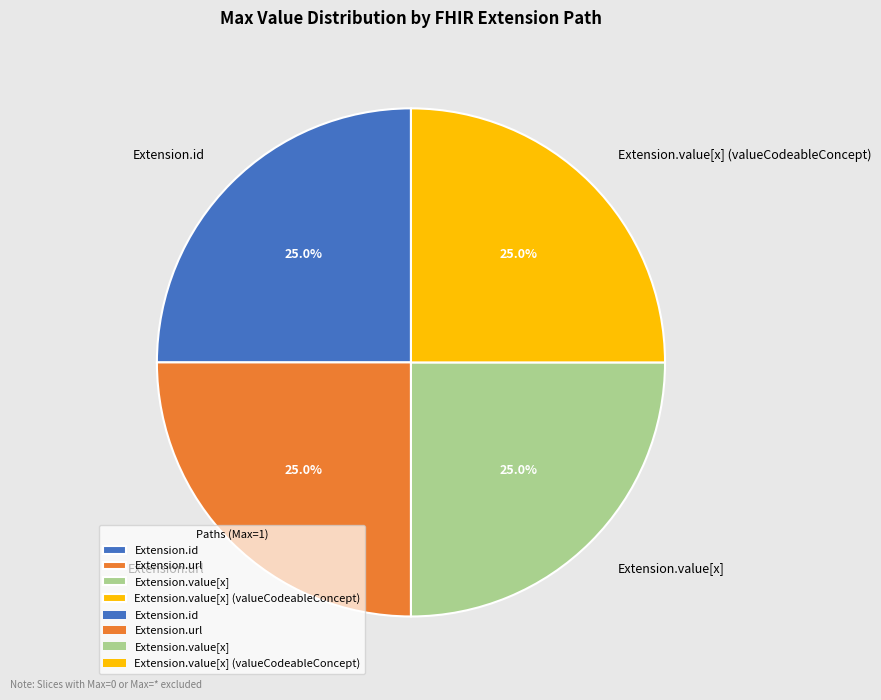

Approximately how many times larger is the value at Extension.url compared to Extension.value[x]?

1.0